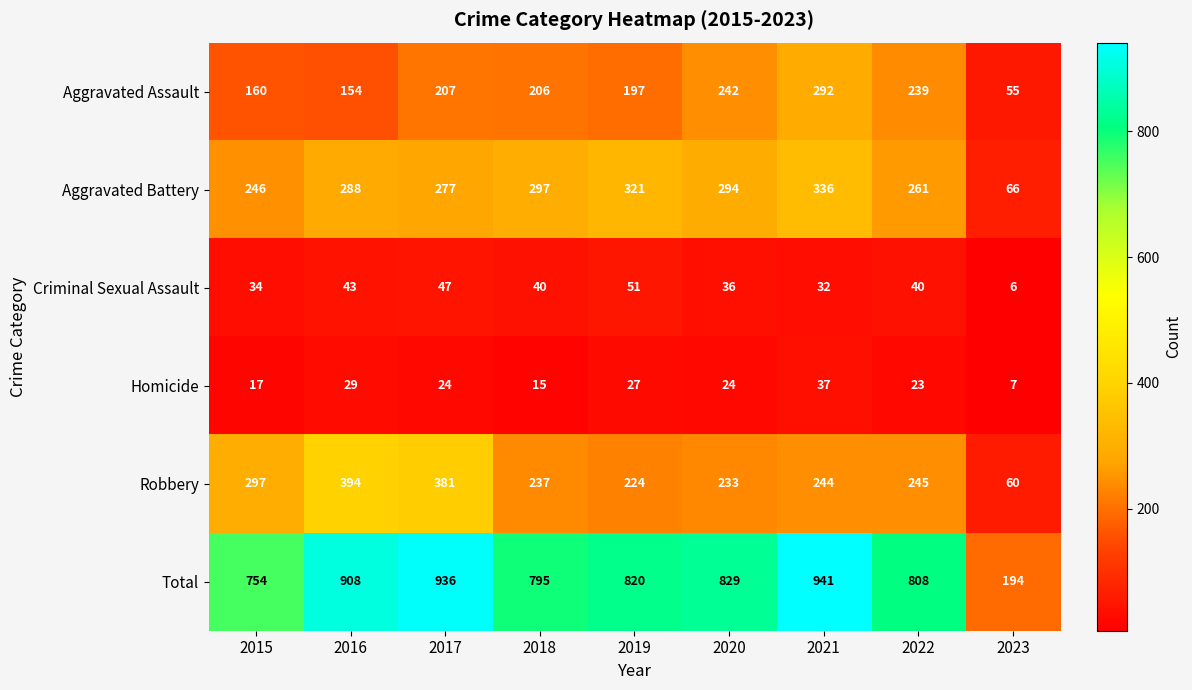

What is the difference between the maximum and second lowest values in the Aggravated Battery series?

90